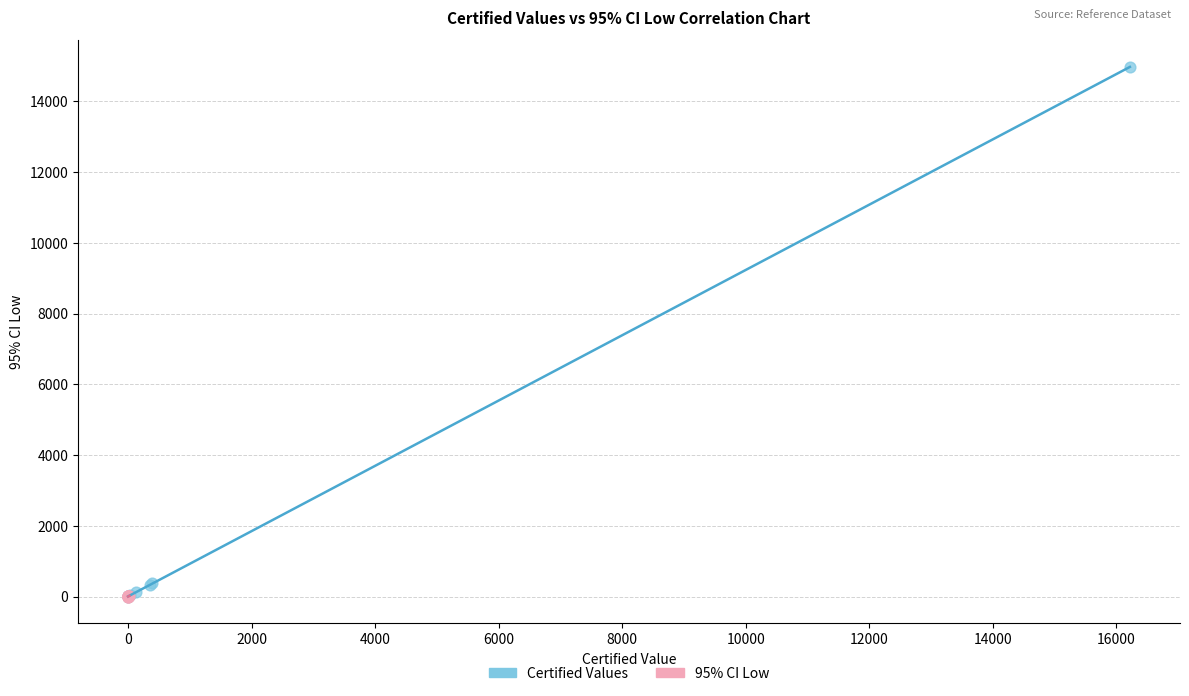

Which series reaches the maximum Y coordinate?

Certified Values